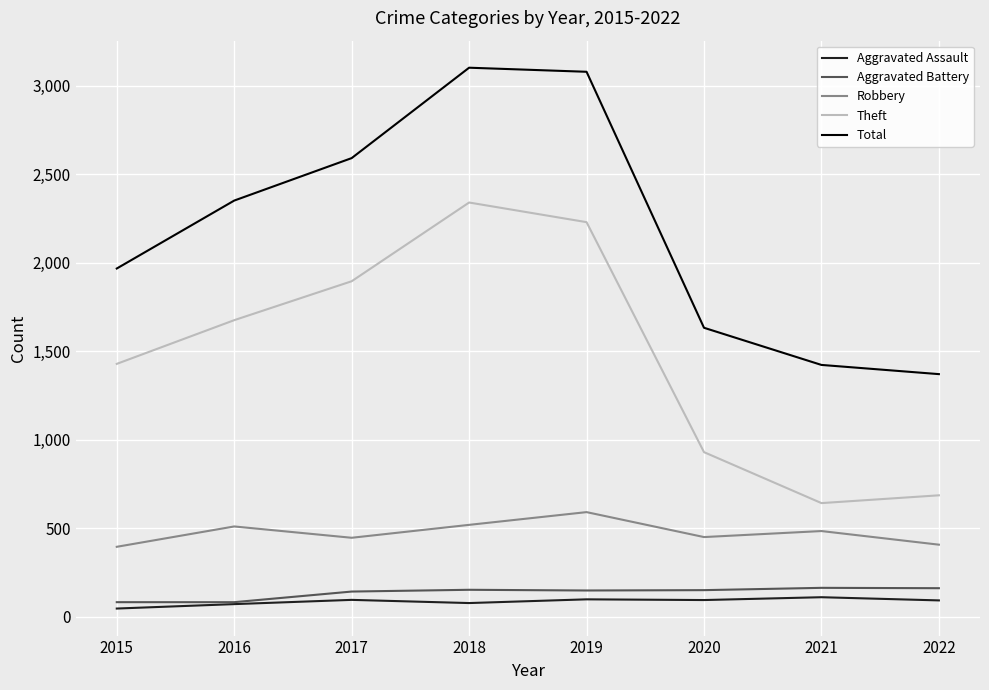

Which series has the largest total across all categories?

Total